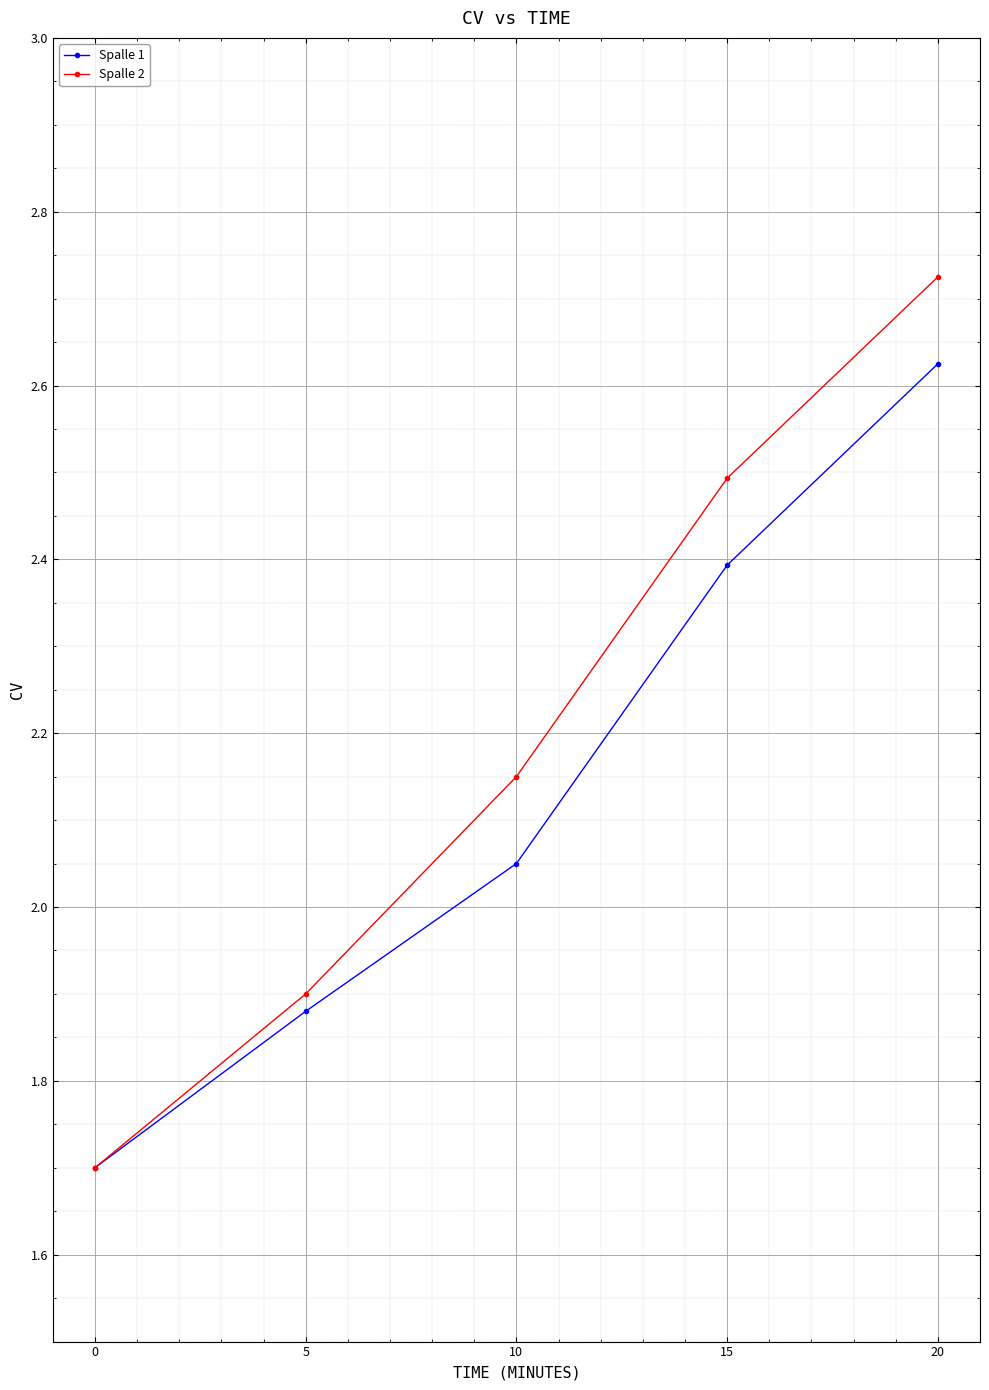

What is the total value across all series at 0?

3.4